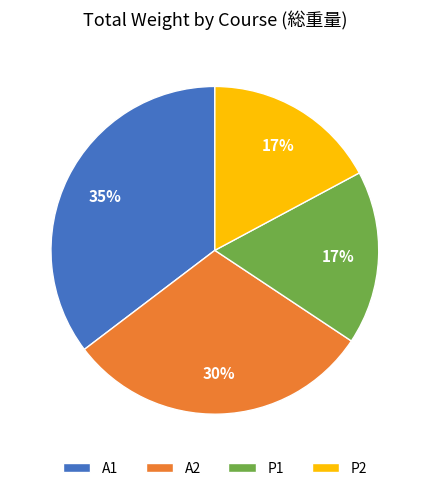

Between A1 and A2, which is larger?

A1